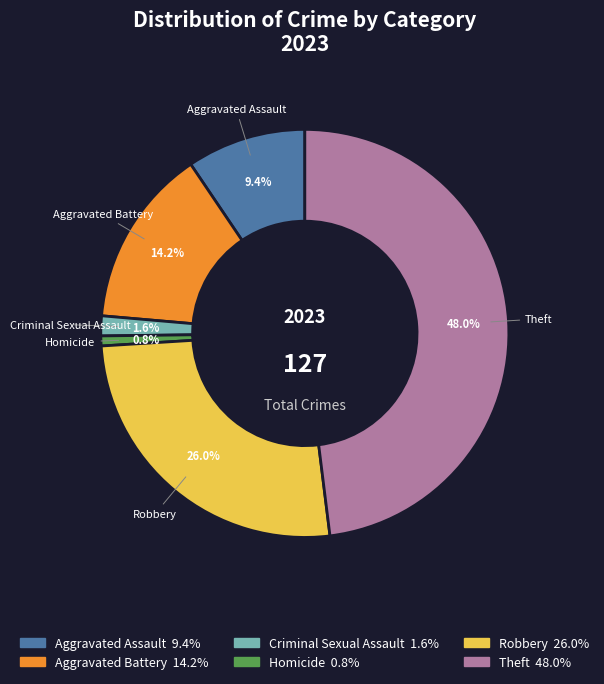

Does any single category account for the majority?

No